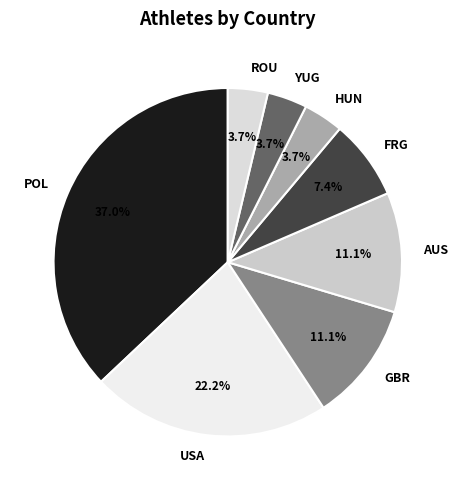

Is there any slice that represents more than half of the pie?

No